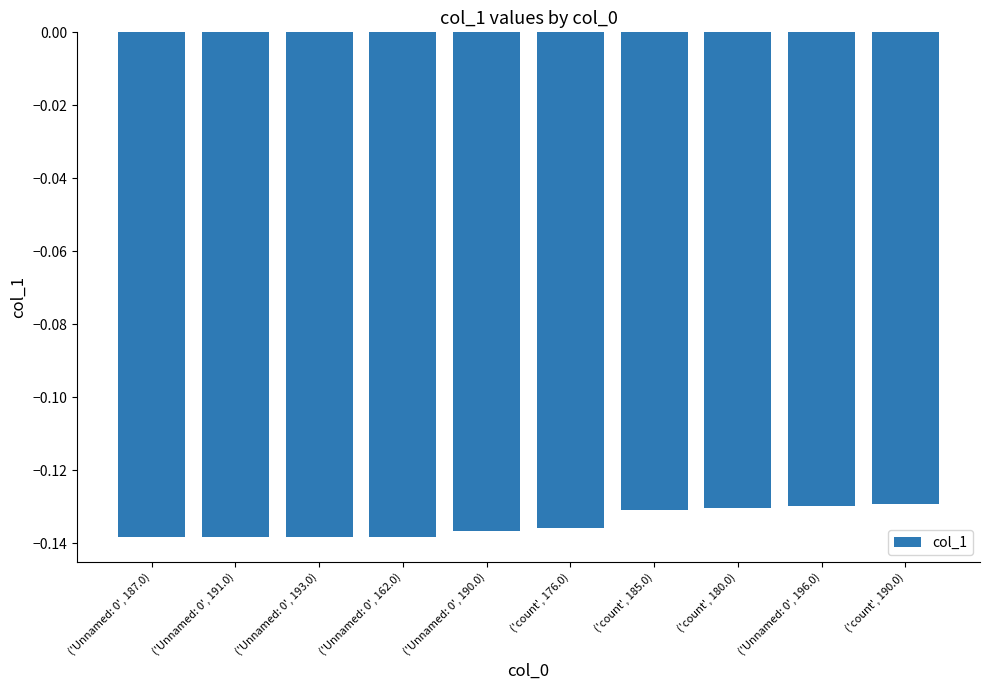

Rank the categories by value from lowest to highest.

('Unnamed: 0', 187.0), ('Unnamed: 0', 191.0), ('Unnamed: 0', 193.0), ('Unnamed: 0', 162.0), ('Unnamed: 0', 190.0), ('count', 176.0), ('count', 185.0), ('count', 180.0), ('Unnamed: 0', 196.0), ('count', 190.0)